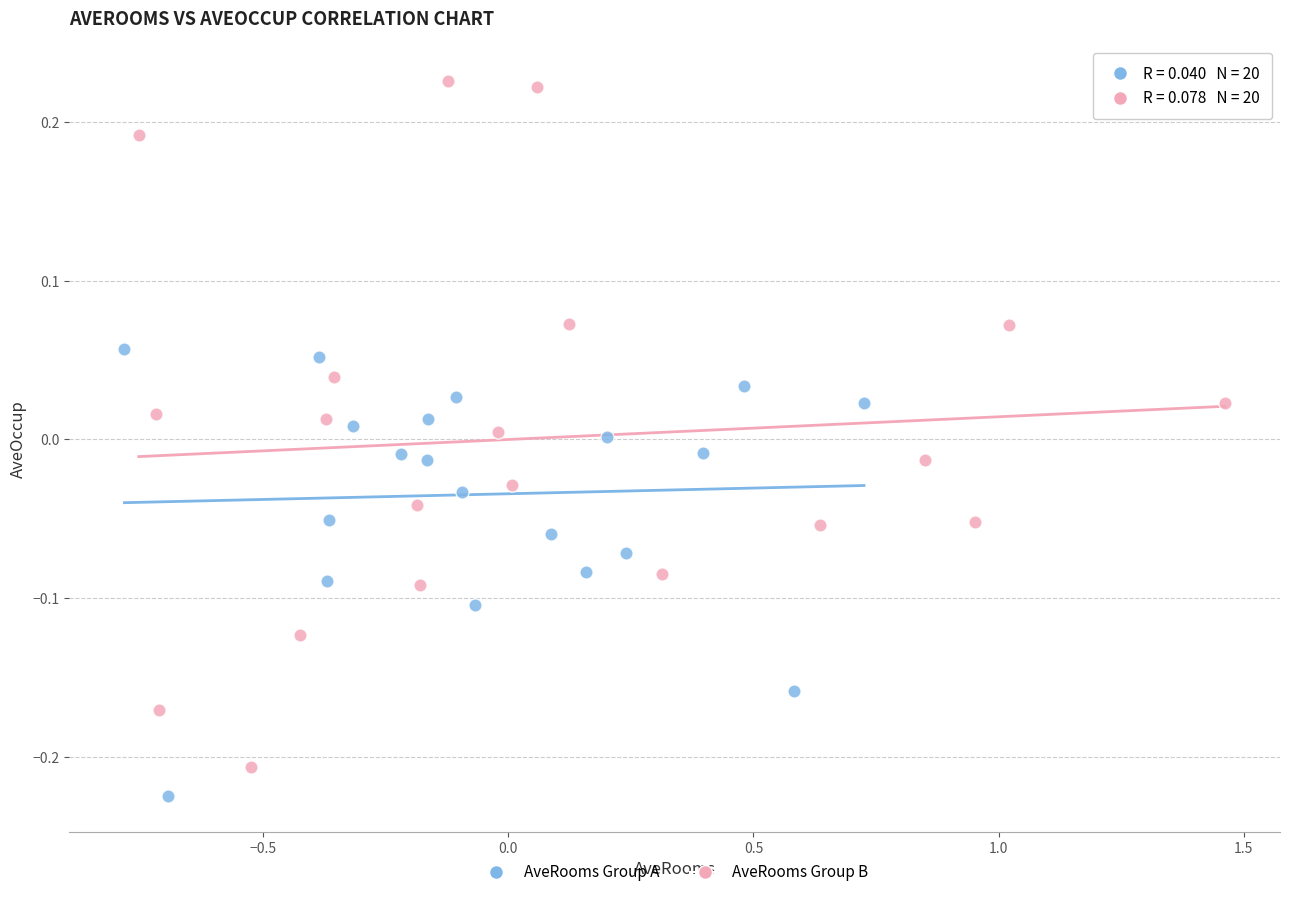

Which series contains the lowest Y value?

AveRooms Group A